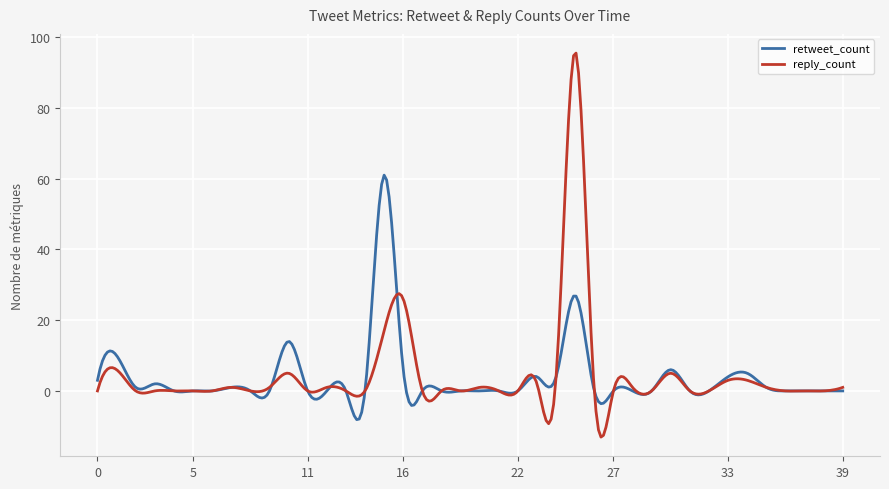

What is the highest value of the retweet_count series?

61.0